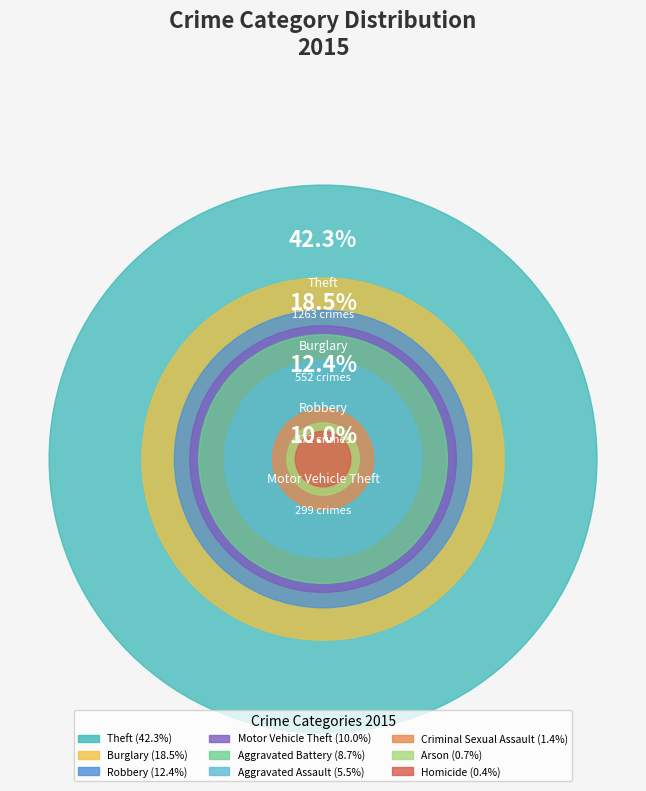

Which category has the smallest portion of the pie?

Homicide